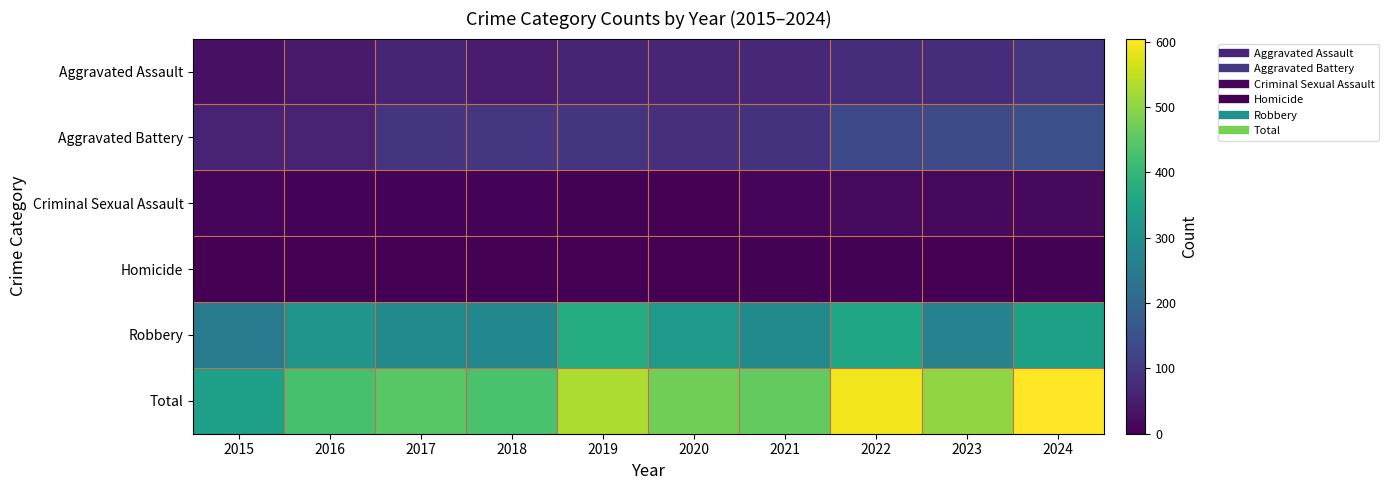

At how many categories does at least one series exceed 169?

10